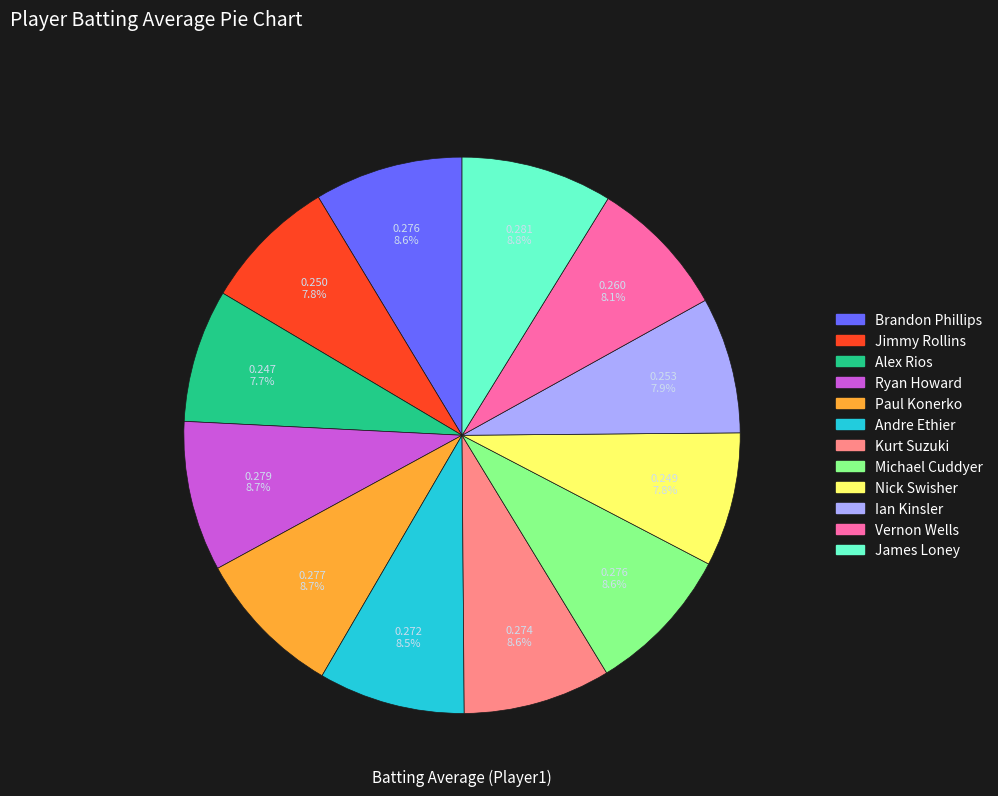

To the nearest percent, what is the difference between the largest and smallest slice percentages?

1%